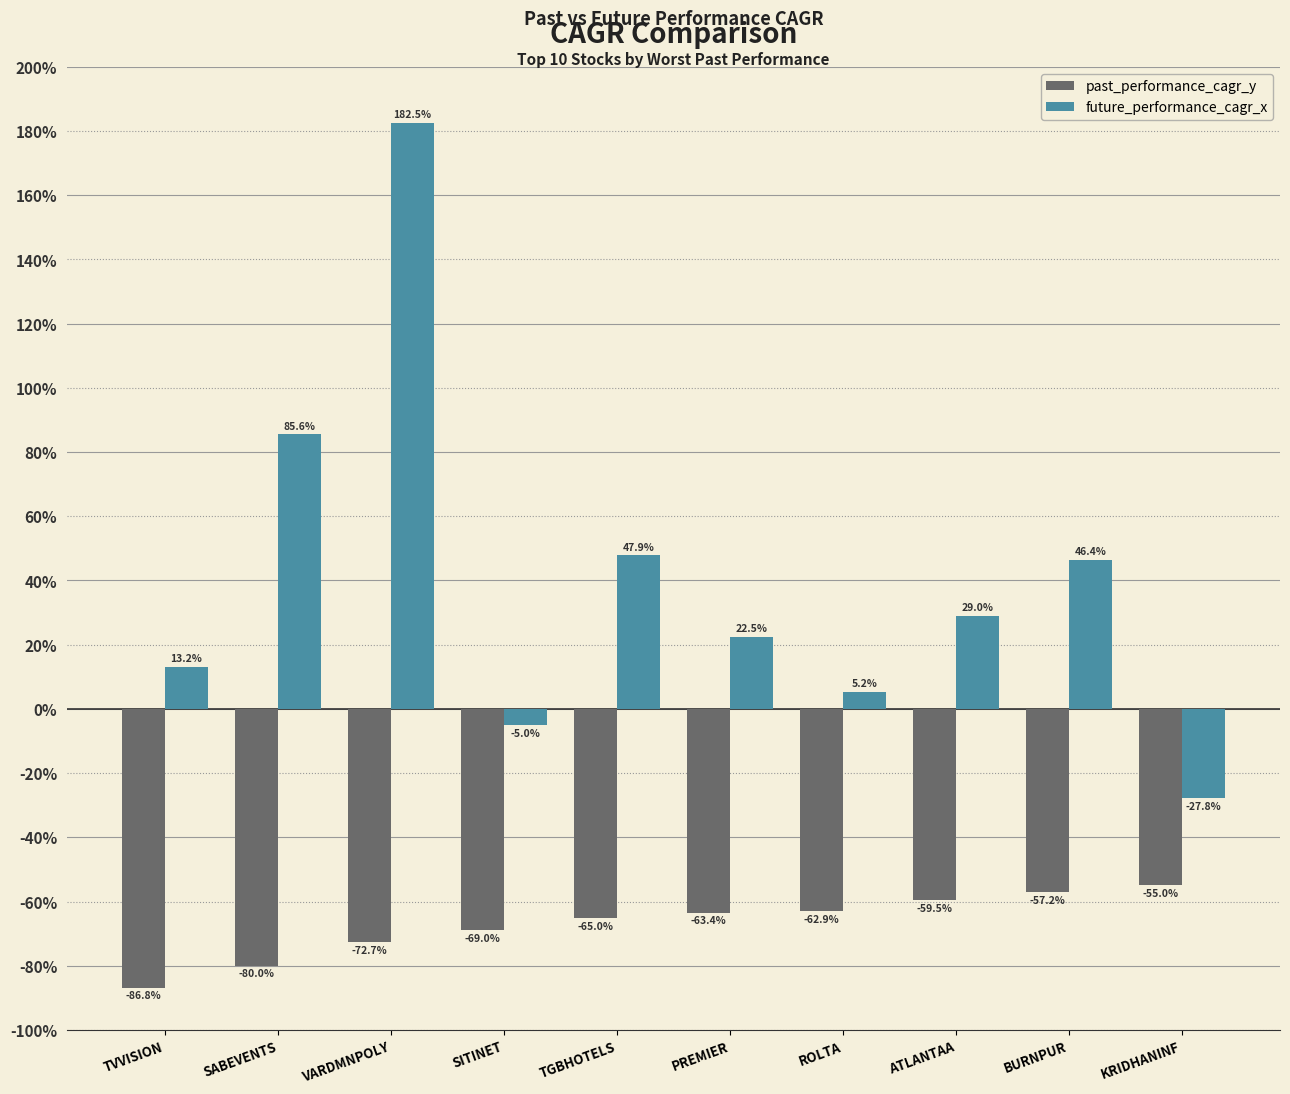

What is the label of the 2nd bar from the right?

BURNPUR